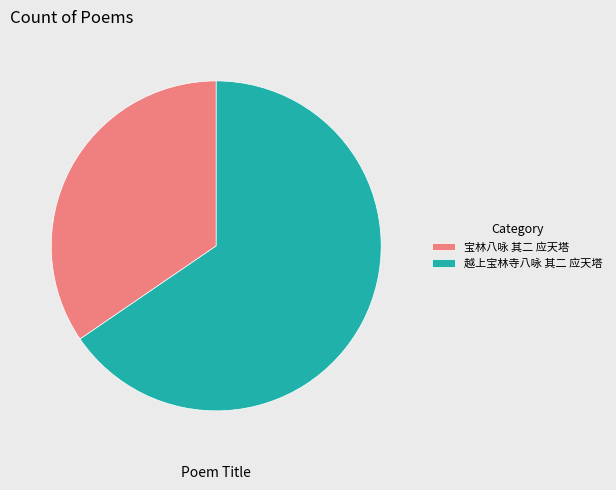

What is the majority slice?

越上宝林寺八咏 其二 应天塔